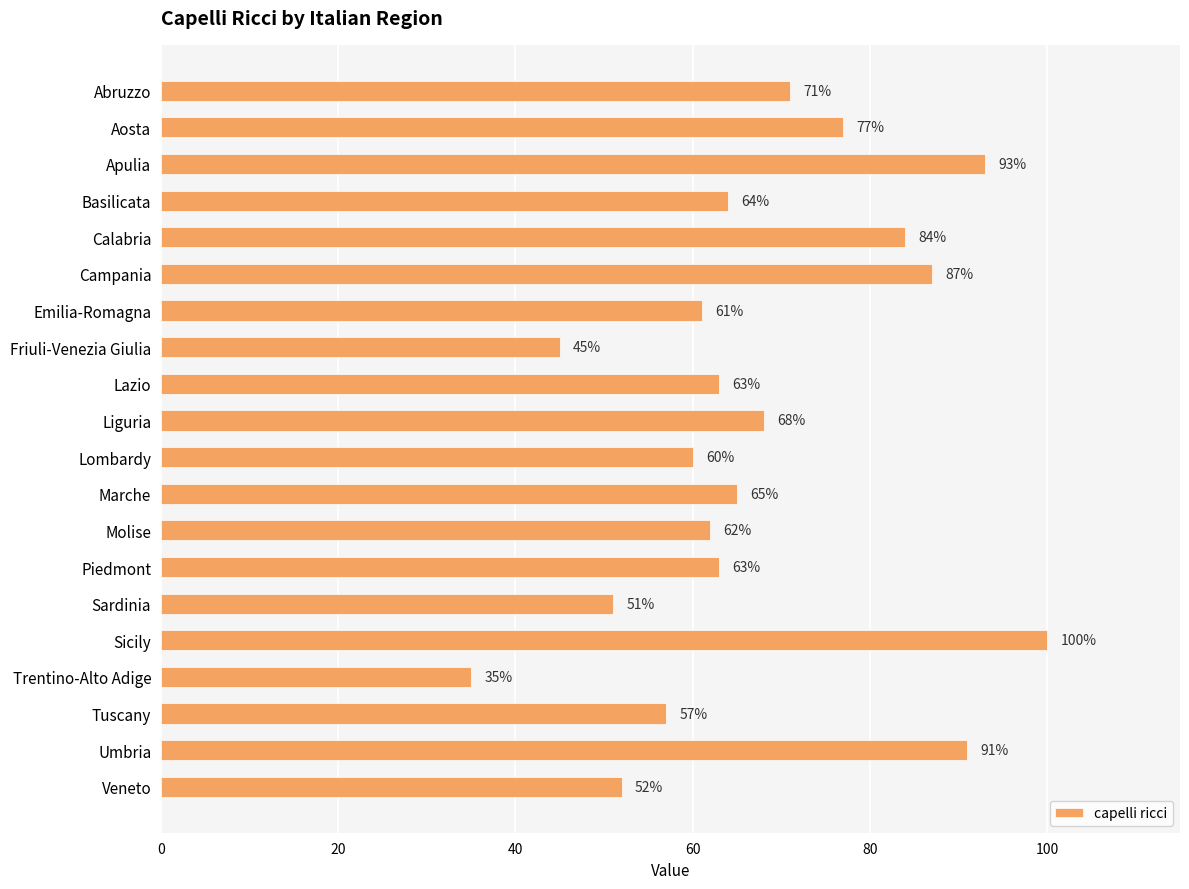

What is the label of the 20th bar from the bottom?

Abruzzo